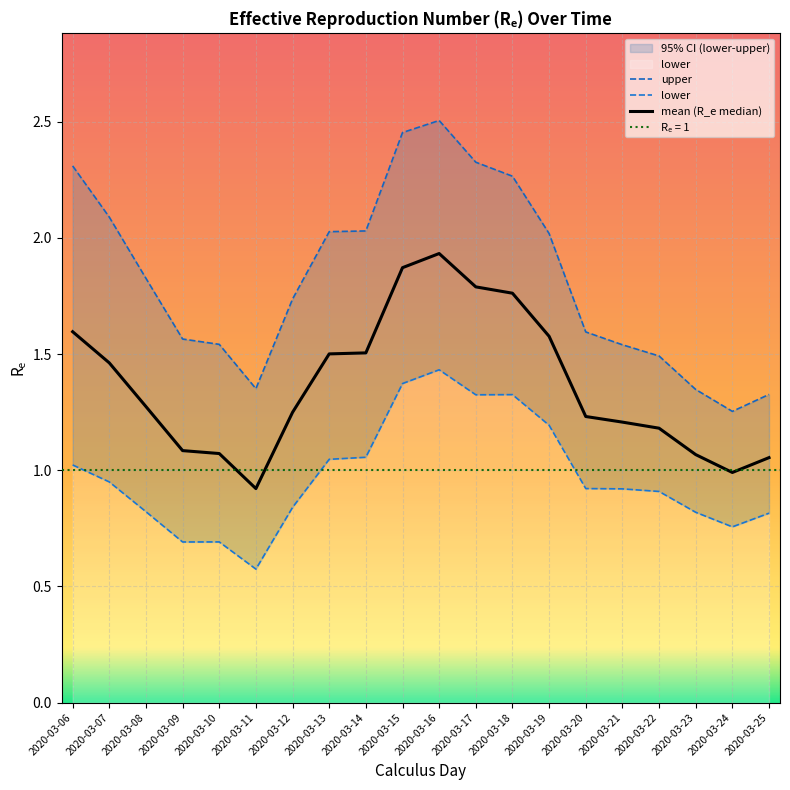

What is the maximum value shown in the chart?

2.5